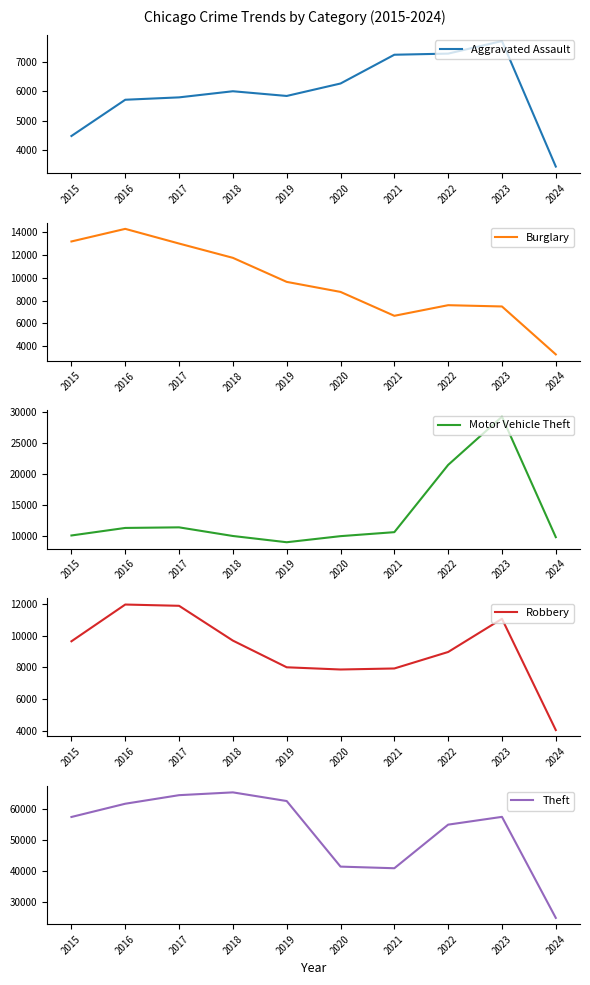

Is the value of Burglary at 2021 greater than the value of Theft at 2018?

No